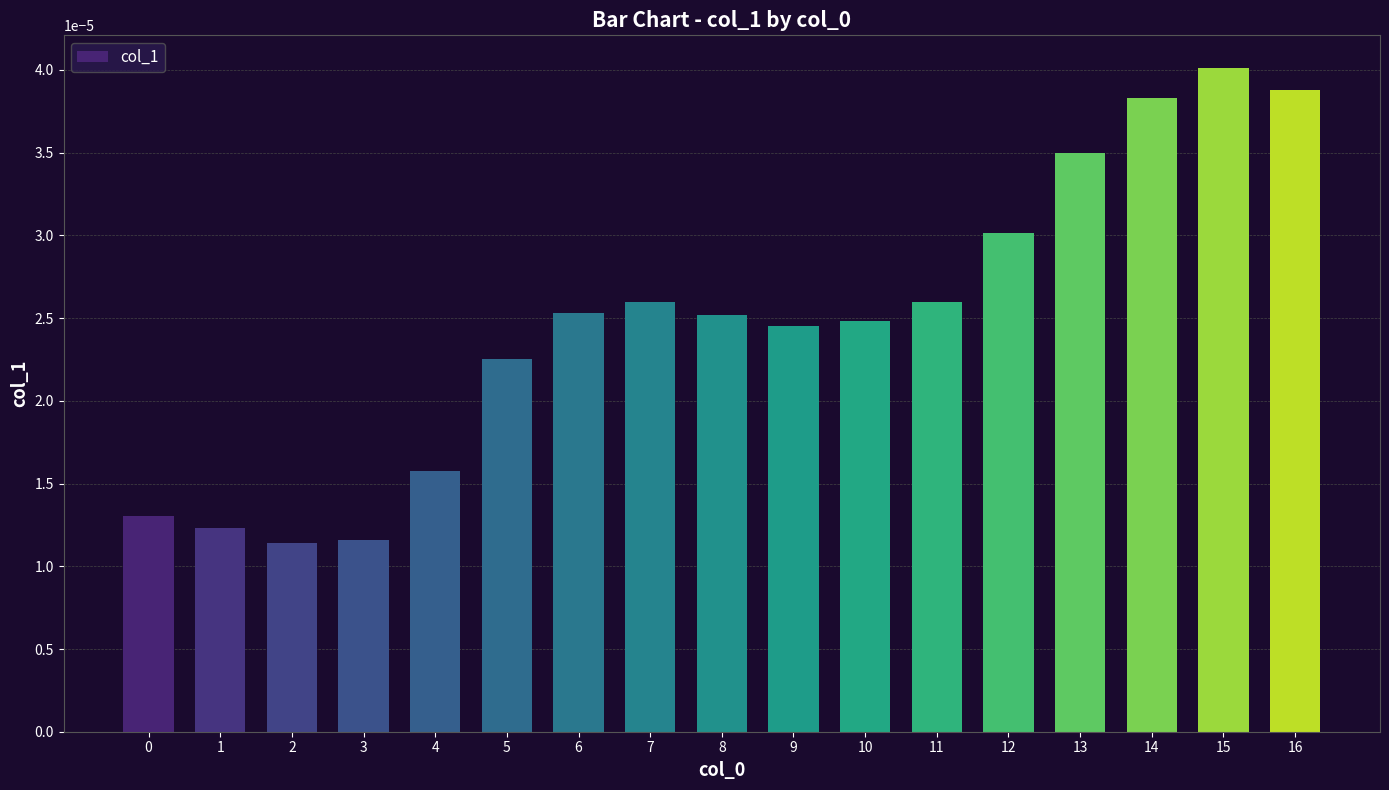

Which has a higher value, 12 or 15?

15